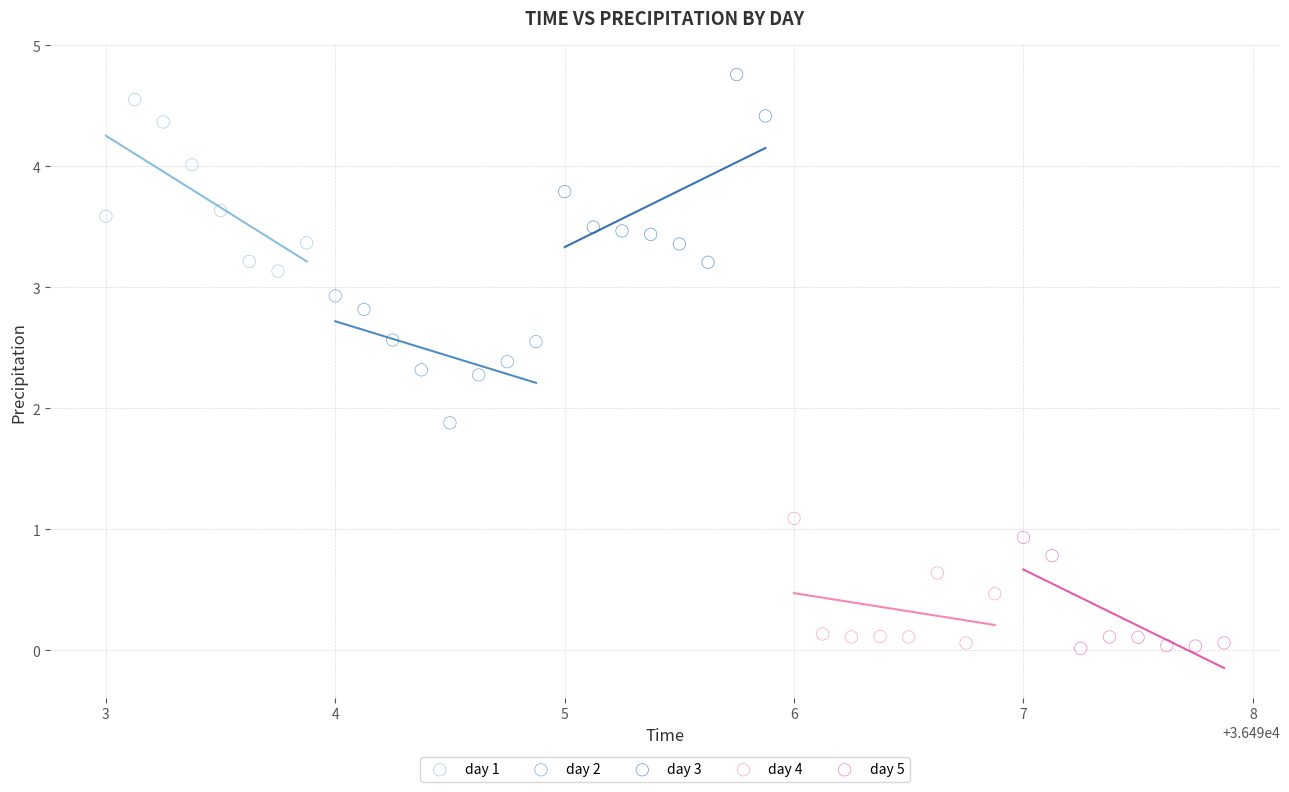

What are all the series names shown in the legend?

day 1, day 2, day 3, day 4, day 5